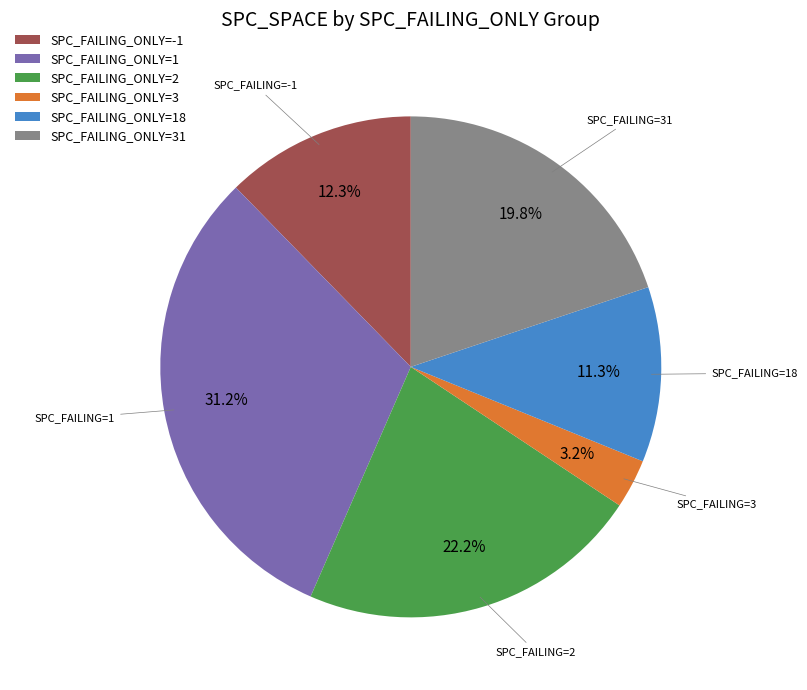

How much of the chart is everything except SPC_FAILING_ONLY=-1?

87.7%